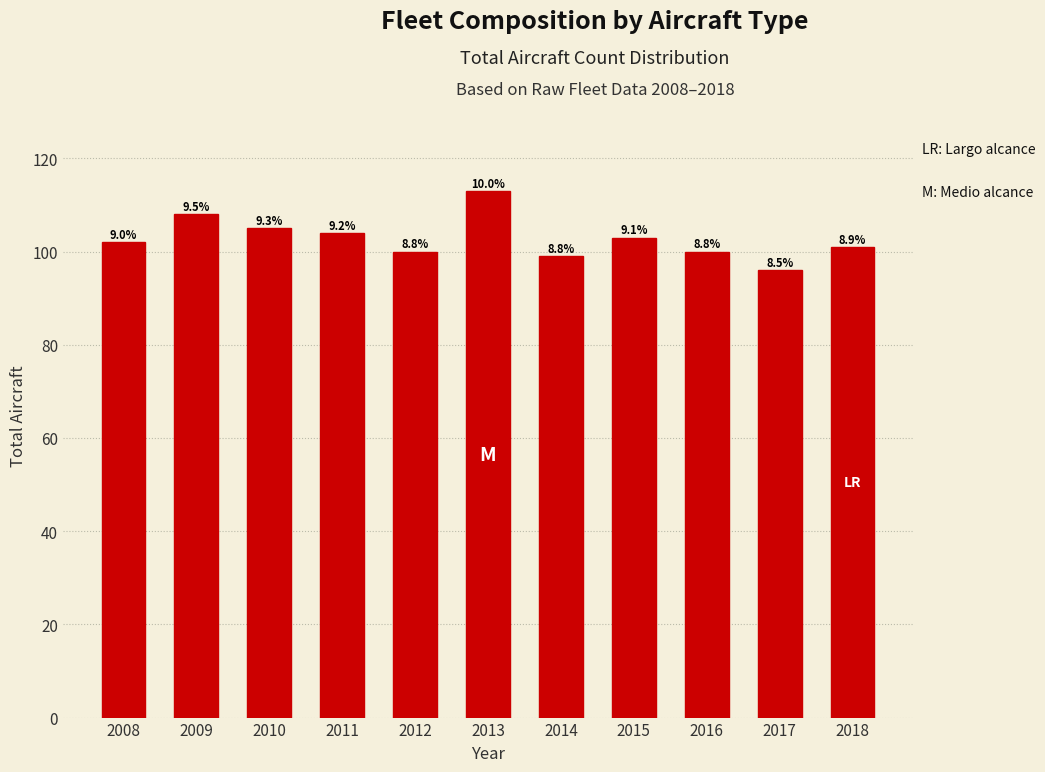

How many bars are there in total?

11